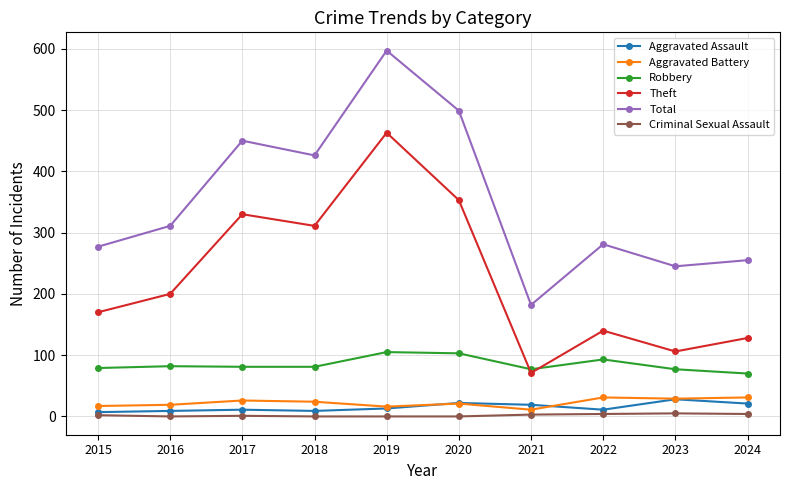

True or false: Aggravated Assault and Robbery cross at least once.

False